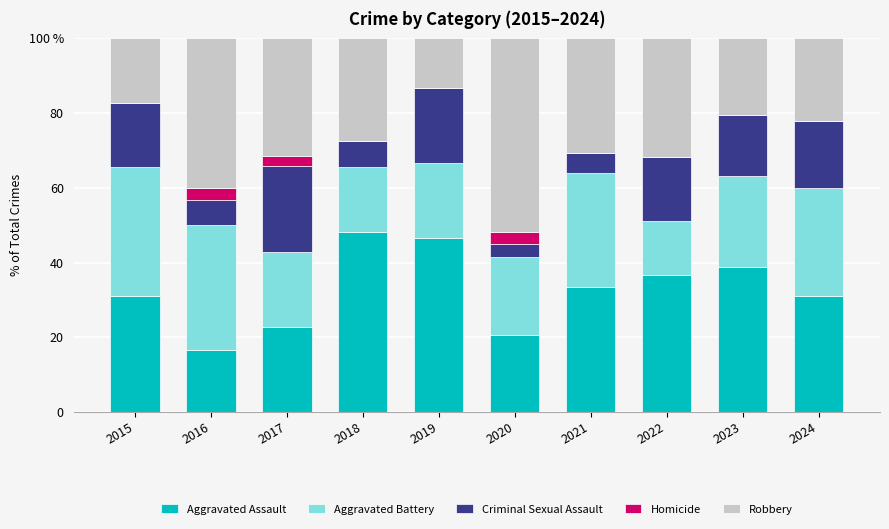

At which category is the sum across all series the highest?

2017